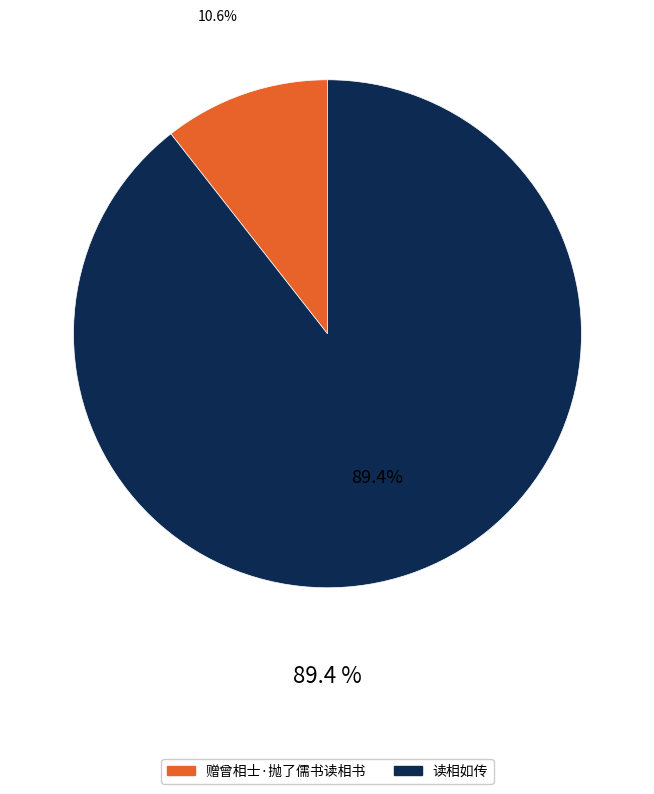

To the nearest percent, what is the difference between the largest and smallest slice percentages?

79%